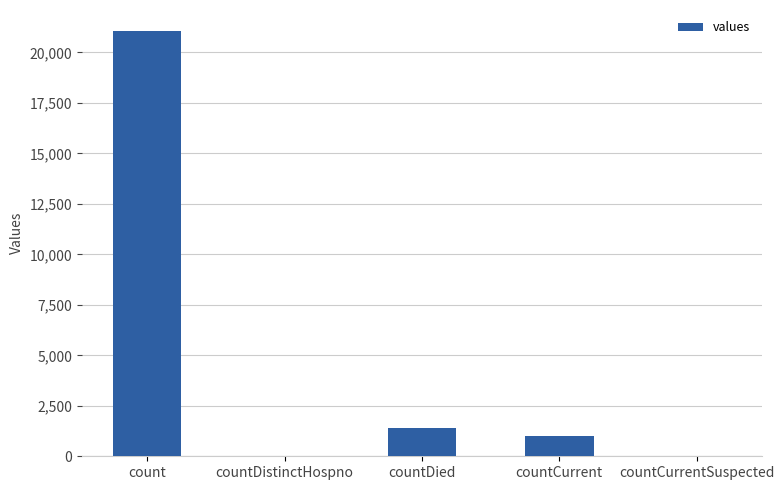

What is the change in value from count to countCurrentSuspected?

-21050